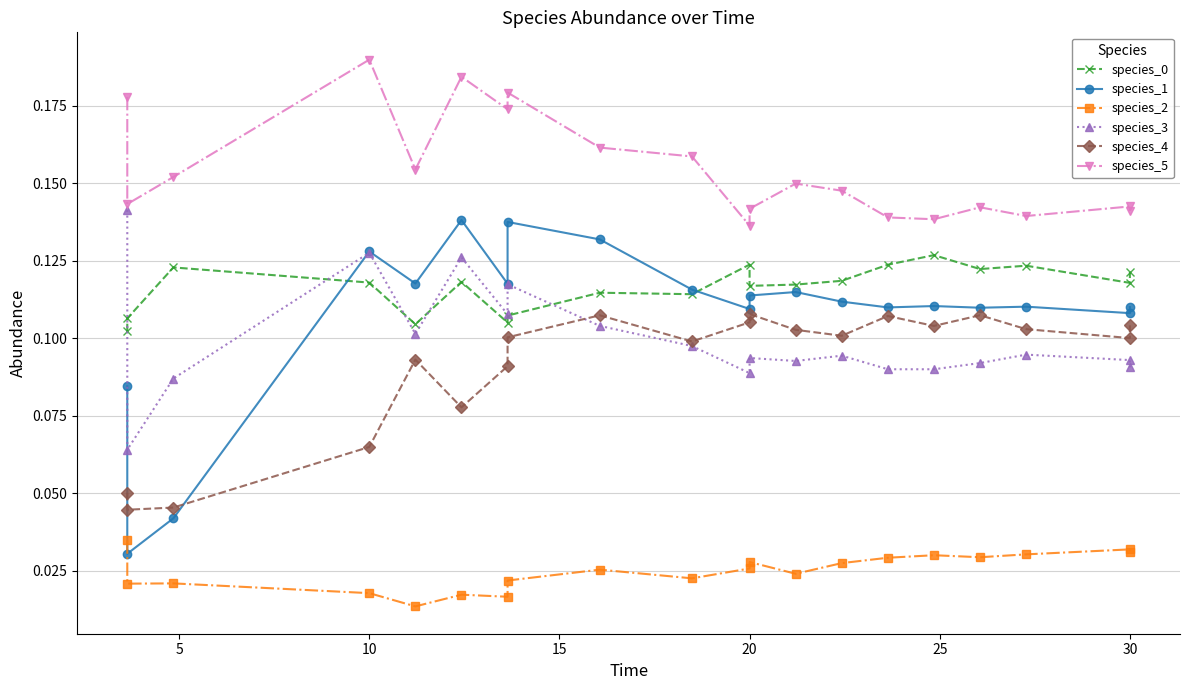

Is the value of species_1 at 16 greater than the value of species_2 at 8?

Yes